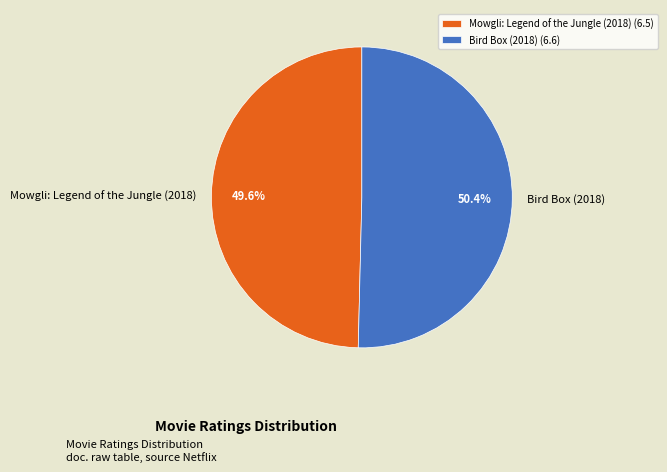

Is it true that Mowgli: Legend of the Jungle (2018) is 50% of the pie?

True